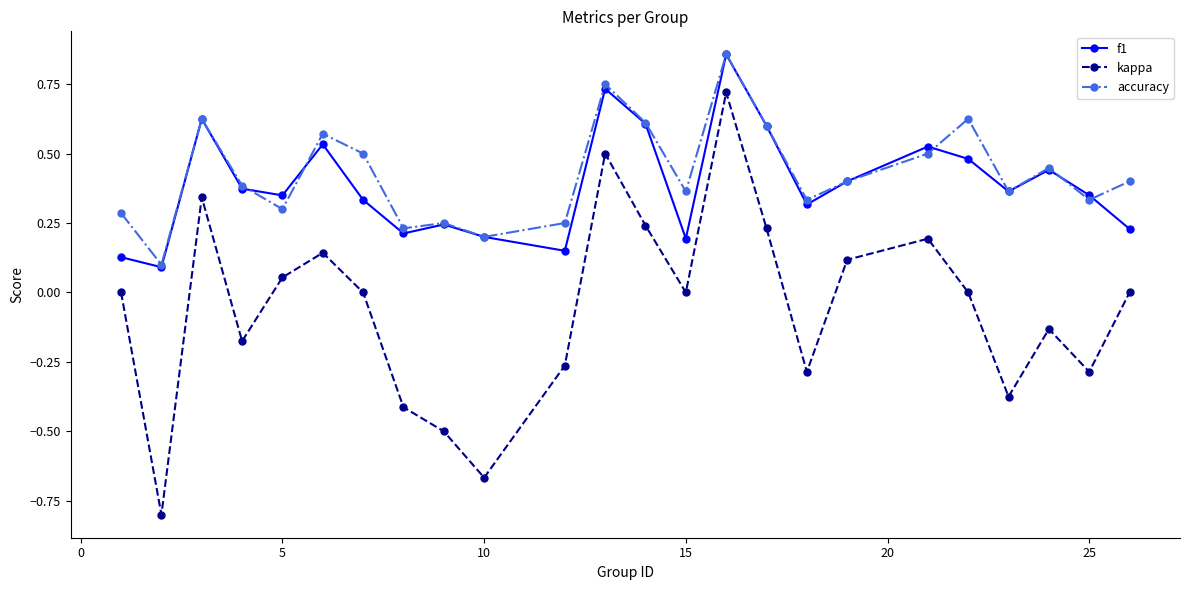

Which series has the largest range (max minus min)?

kappa